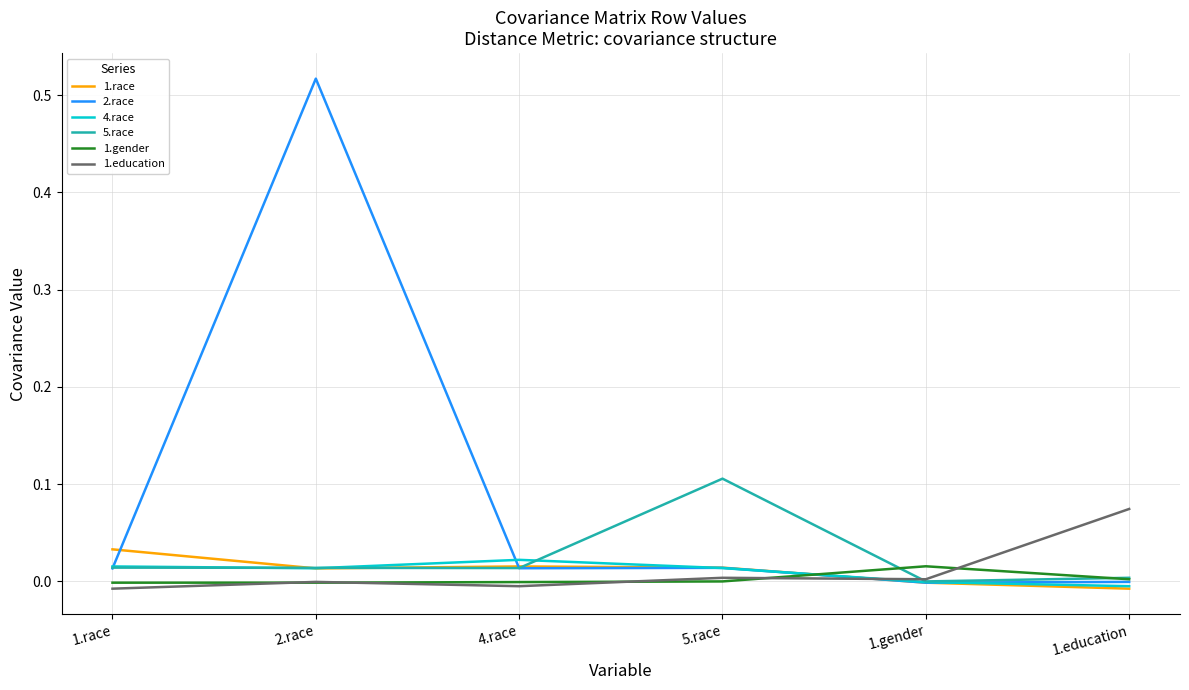

Is it true that 1.gender equals -0.0 at 1.race?

True